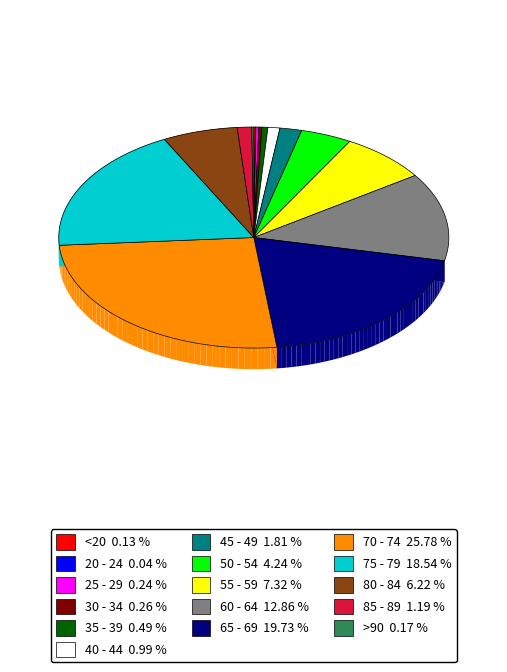

Does >90 represent more than half of the total?

No